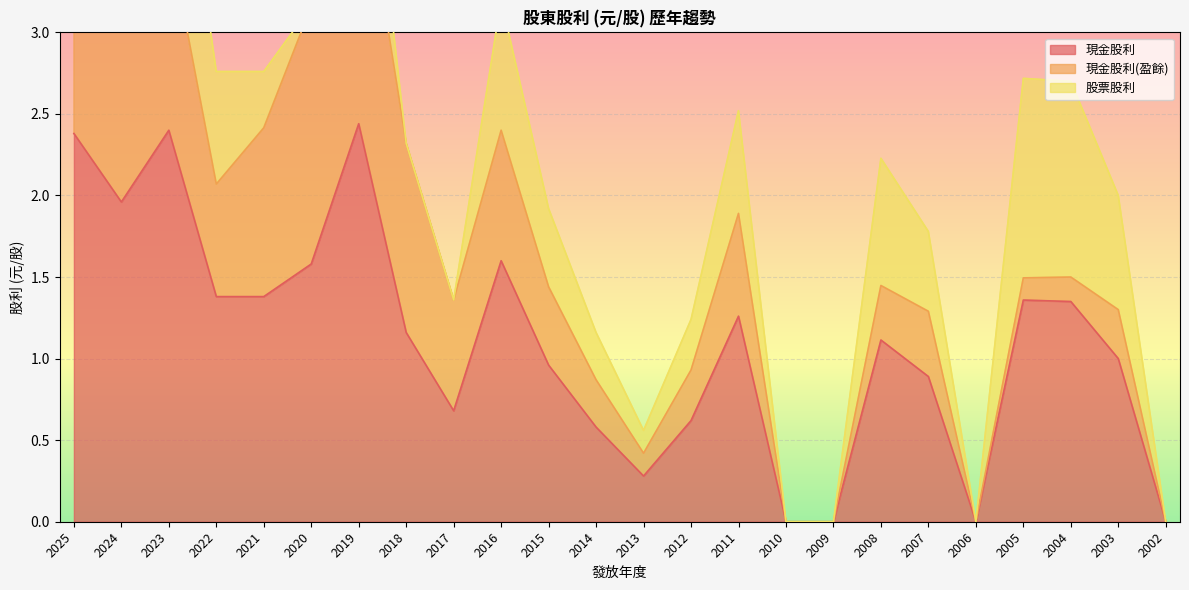

True or false: 現金股利 has a value of 1.0 at 2003.

True